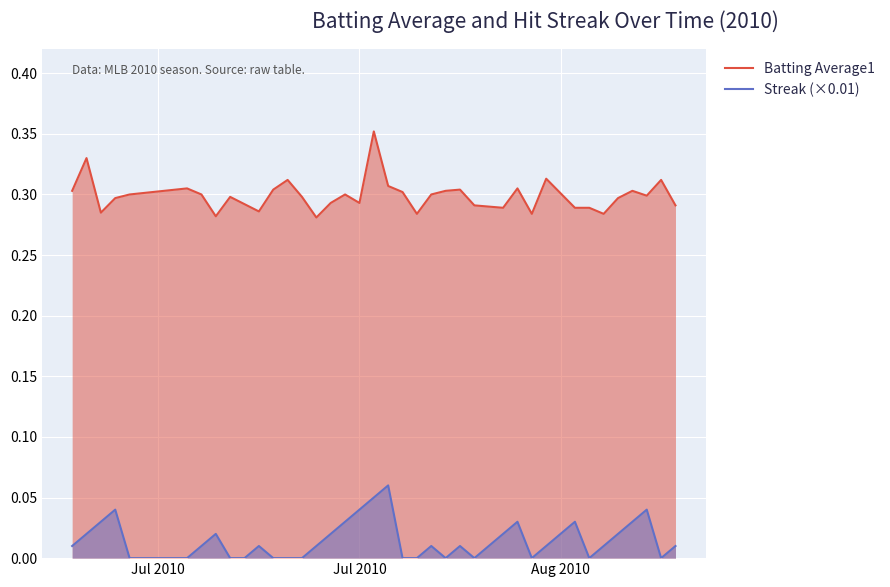

Count the Batting Average1 values in the range 0 to 1.

40